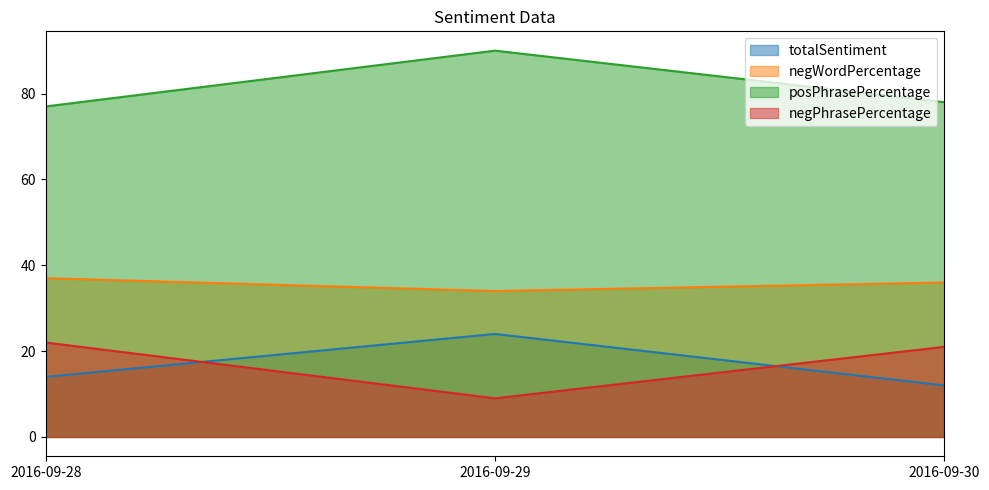

True or false: posPhrasePercentage has a value of 77 at 2016-09-28.

True